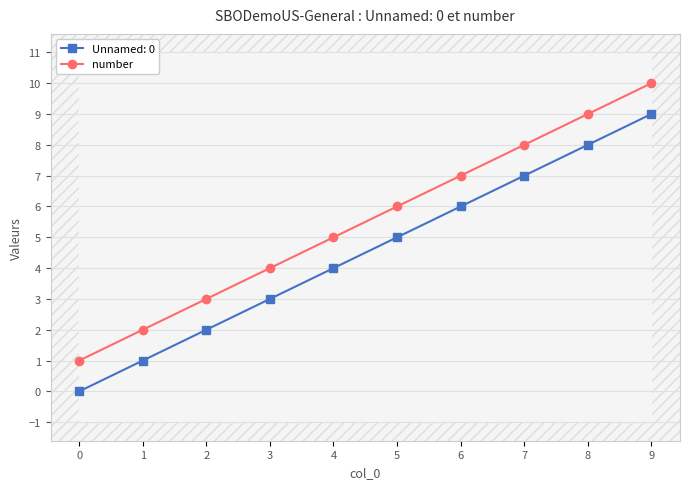

Count the number of values greater than 6.

4